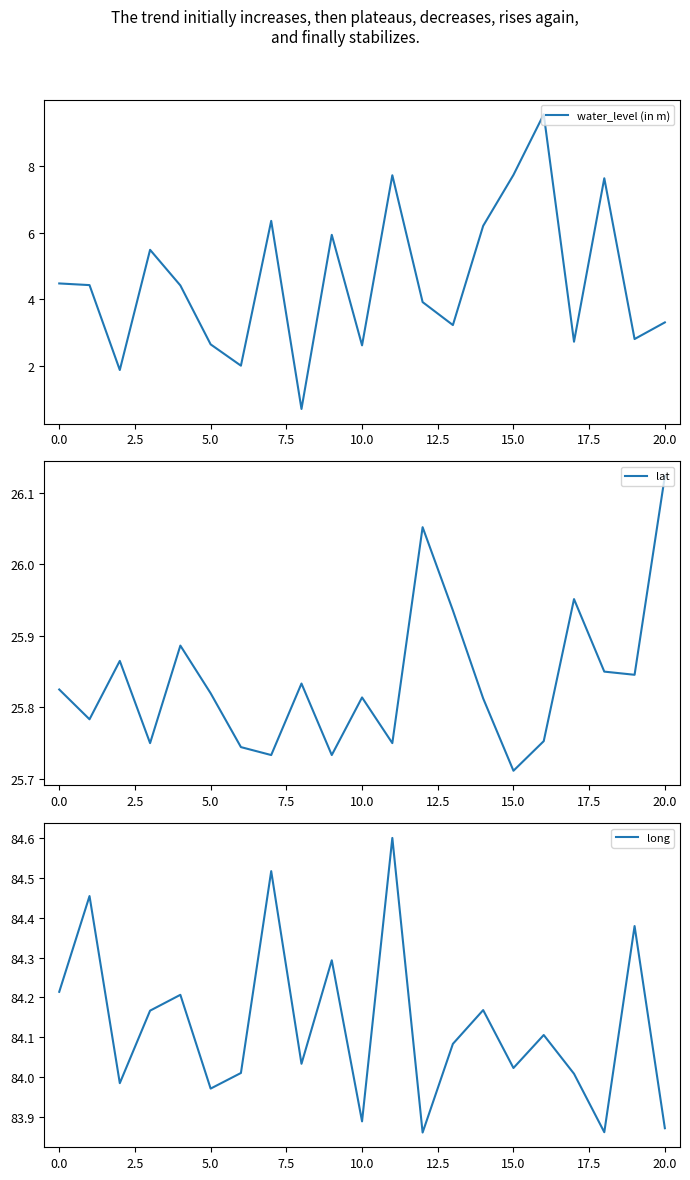

Which series has the largest range (max minus min)?

water_level (in m)